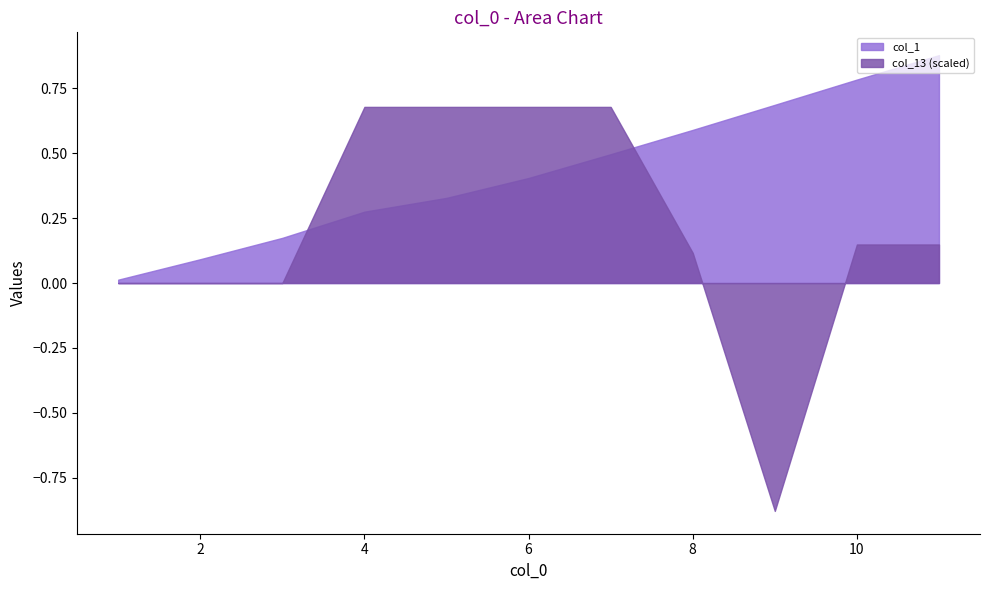

True or false: col_13 has more than 1 points higher than both neighbors.

False